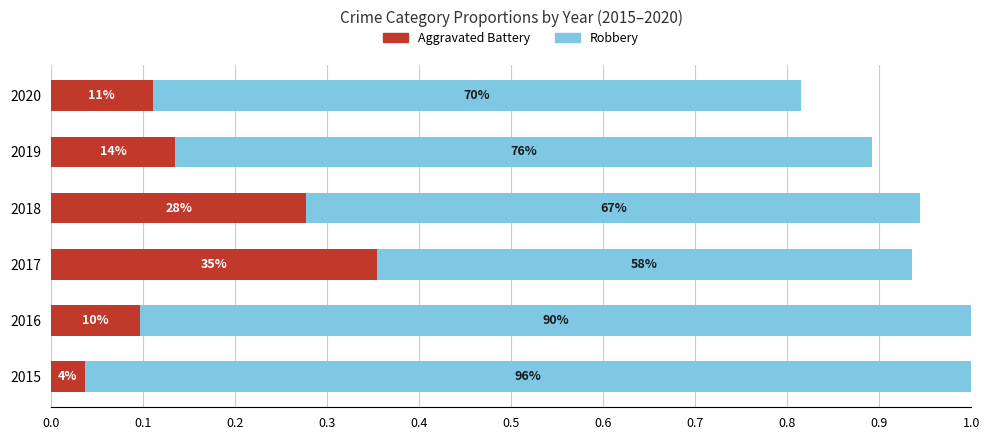

Reading left to right, transcribe all the data shown in this chart.

Aggravated Battery: 0.0	0.1	0.4	0.3	0.1	0.1
Robbery: 1.0	0.9	0.6	0.7	0.8	0.7